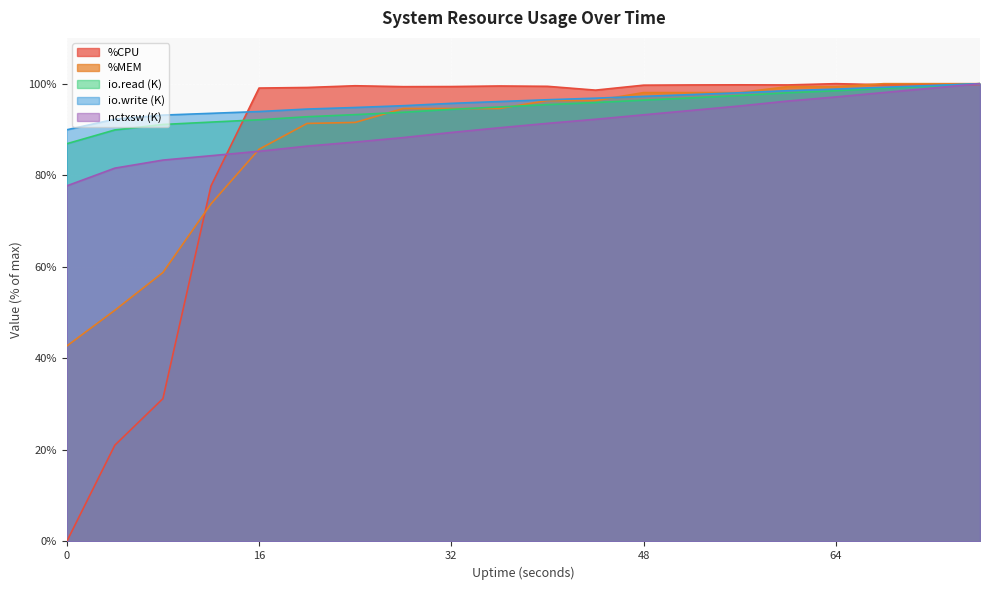

Reading left to right, what are all the values shown in this chart?

%CPU: 0=0.0	4=21.0	8=31.2	12=77.7	16=99.0	20=99.2	24=99.5	28=99.3	32=99.4	36=99.5	40=99.4	44=98.6	48=99.7	52=99.7	56=99.7	60=99.7	64=100.0	68=99.8	72=99.9	76=99.8
%MEM: 0=42.7	4=50.5	8=58.7	12=73.7	16=85.7	20=91.3	24=91.5	28=94.6	32=94.6	36=94.6	40=96.3	44=96.3	48=98.0	52=98.0	56=98.0	60=99.3	64=99.3	68=100.0	72=100.0	76=100.0
io.read (K): 0=86.9	4=89.9	8=91.1	12=91.6	16=92.1	20=92.8	24=93.2	28=93.7	32=94.4	36=94.9	40=95.4	44=95.9	48=96.4	52=96.9	56=97.4	60=98.0	64=98.5	68=99.0	72=99.5	76=100.0
io.write (K): 0=89.9	4=92.2	8=93.1	12=93.5	16=93.9	20=94.5	24=94.8	28=95.2	32=95.7	36=96.1	40=96.5	44=96.8	48=97.2	52=97.6	56=98.0	60=98.5	64=98.8	68=99.2	72=99.6	76=100.0
nctxsw (K): 0=77.7	4=81.5	8=83.3	12=84.3	16=85.2	20=86.4	24=87.2	28=88.2	32=89.3	36=90.4	40=91.3	44=92.2	48=93.2	52=94.2	56=95.1	60=96.2	64=97.1	68=98.1	72=99.0	76=100.0